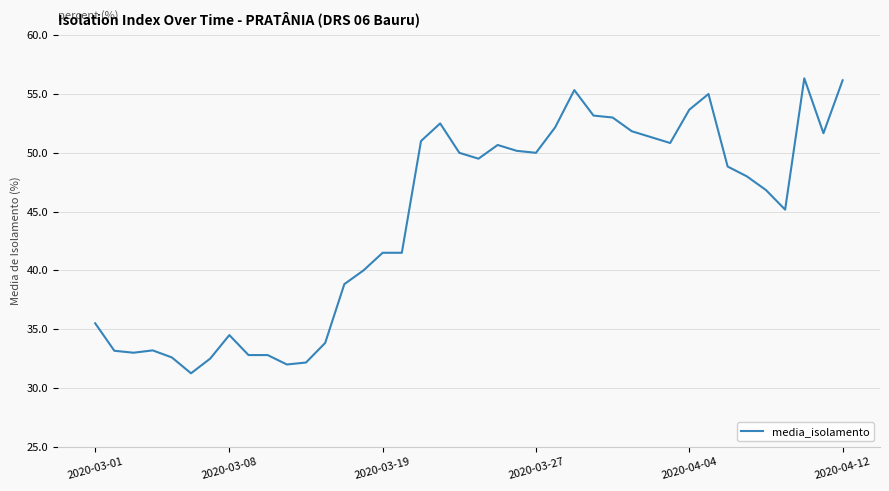

What is the greatest value displayed?

56.3